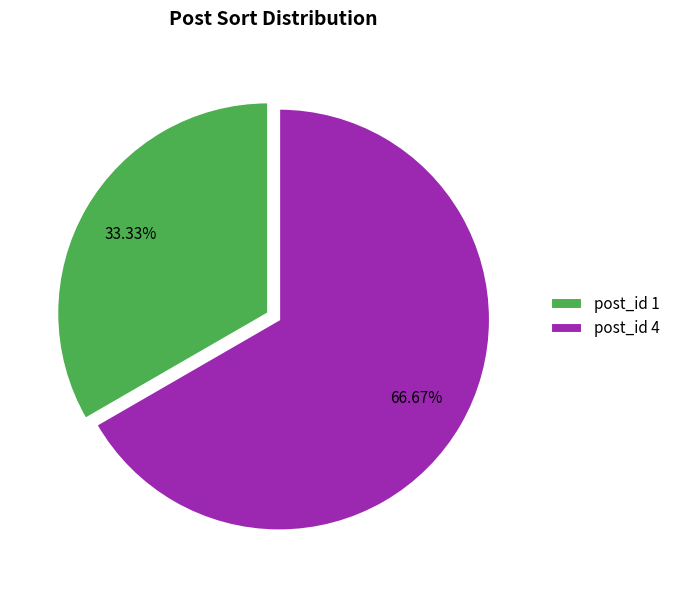

Do post_id 1 and post_id 4 together represent more than half of the pie?

Yes